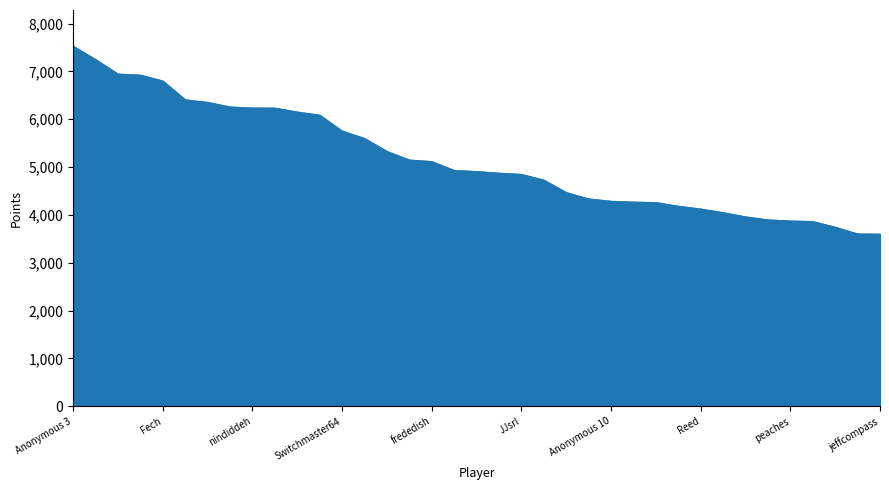

What is the difference between the maximum and minimum values?

3928